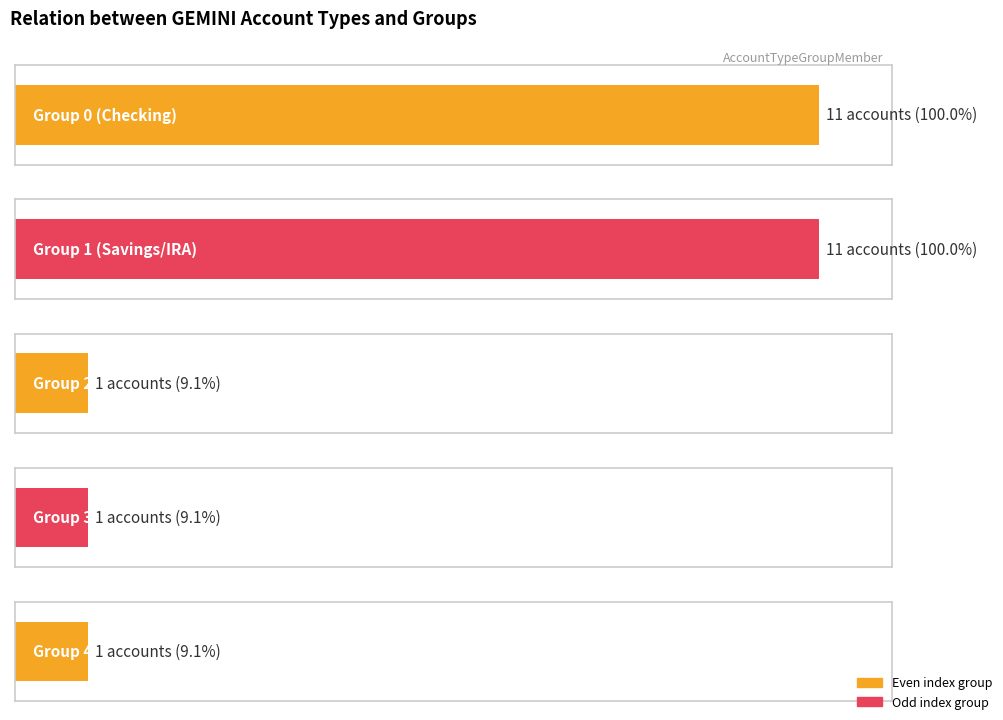

True or false: Average utilization has a value of 2 at 10.

False